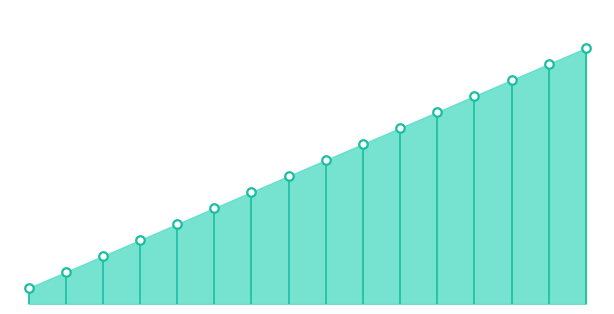

Between 12 and 6, which is larger?

12